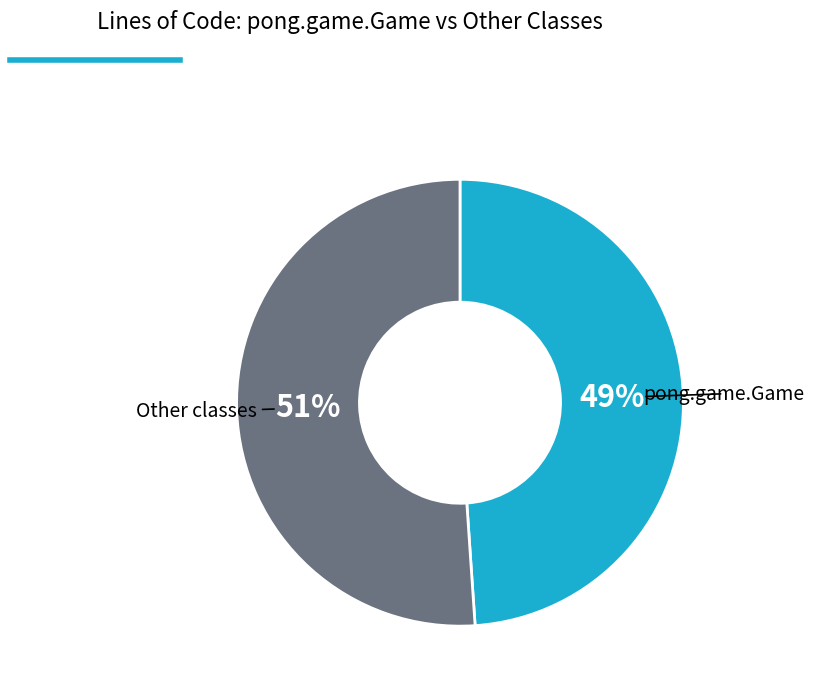

To the nearest percent, what is the difference between the largest and smallest slice percentages?

2%